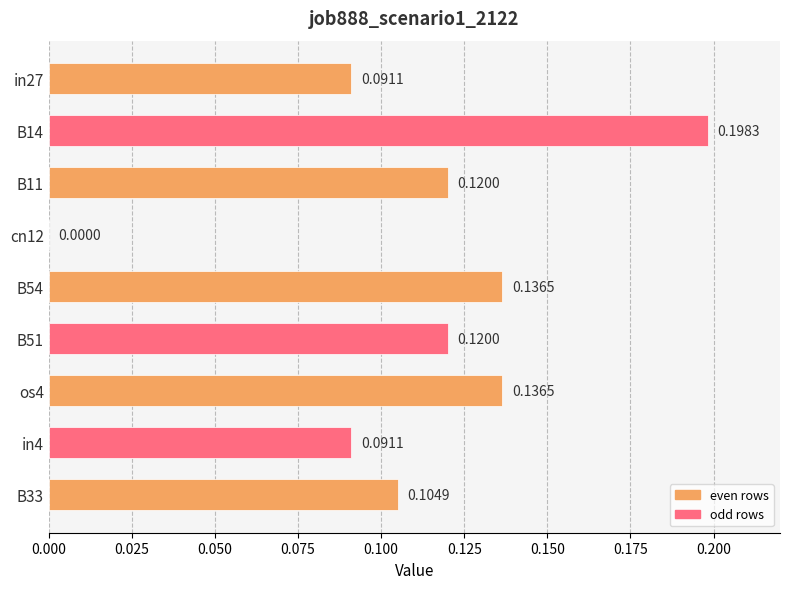

At which label is the value closest to 0?

cn12